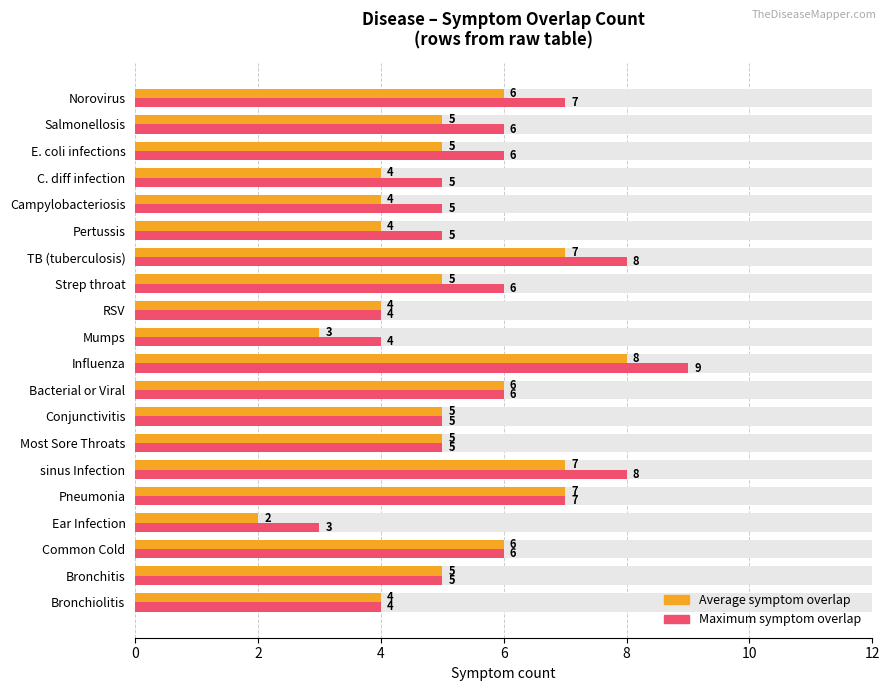

How many distinct data groups are displayed?

2